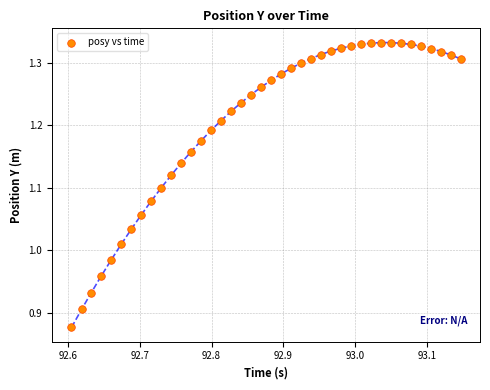

What is the range of X values (max minus min)?

0.5